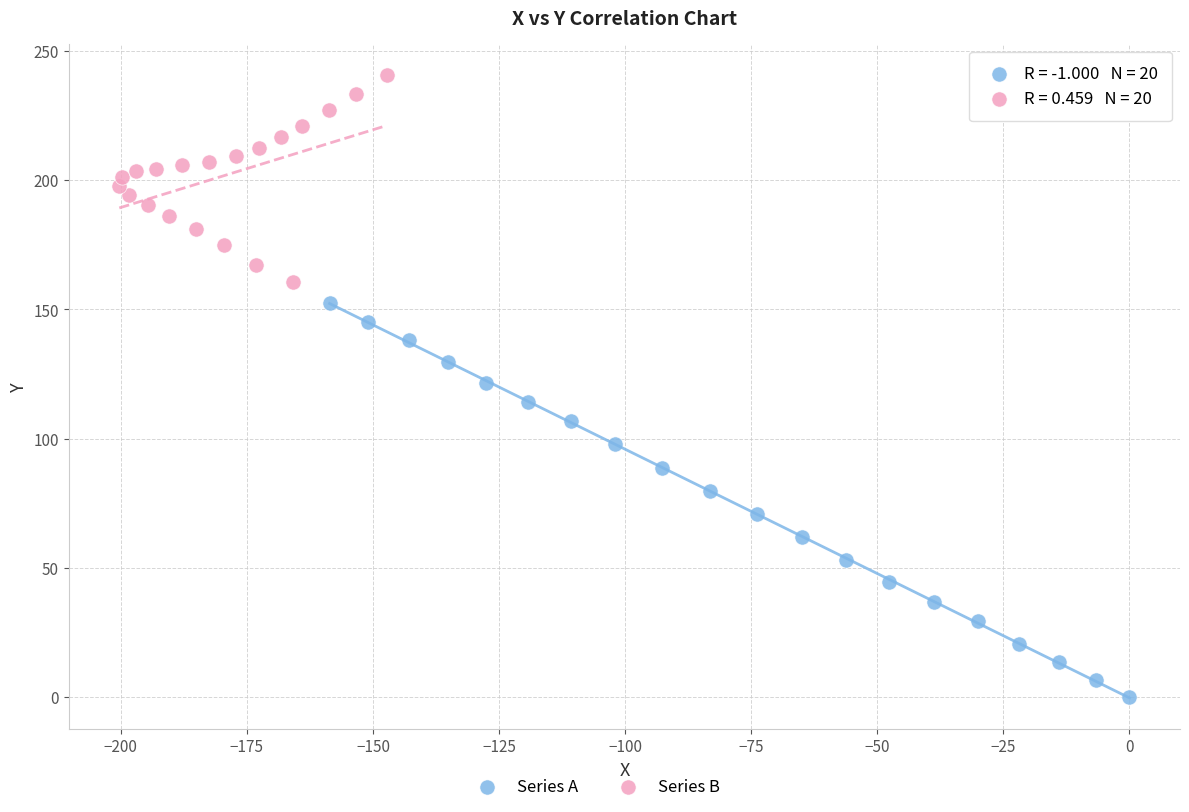

Which series reaches the maximum Y coordinate?

Series B